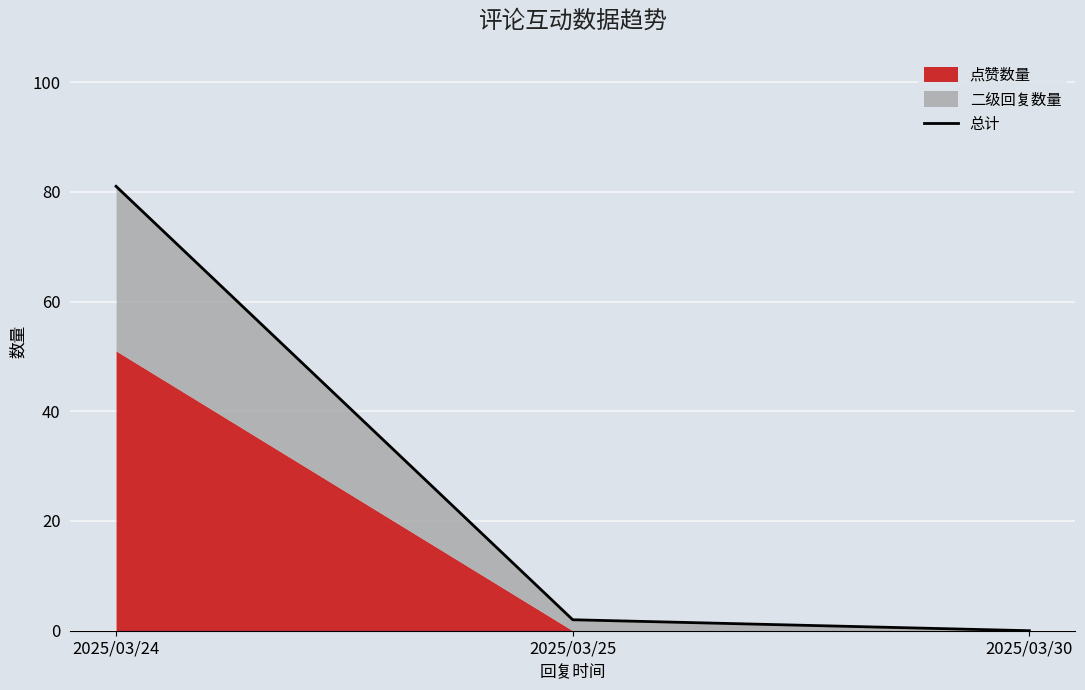

Reading right to left, extract all data points from this chart.

0	2	81